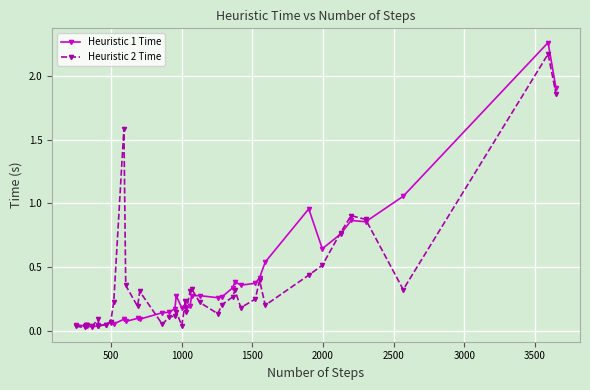

Which series has the largest range (max minus min)?

Heuristic 1 Time